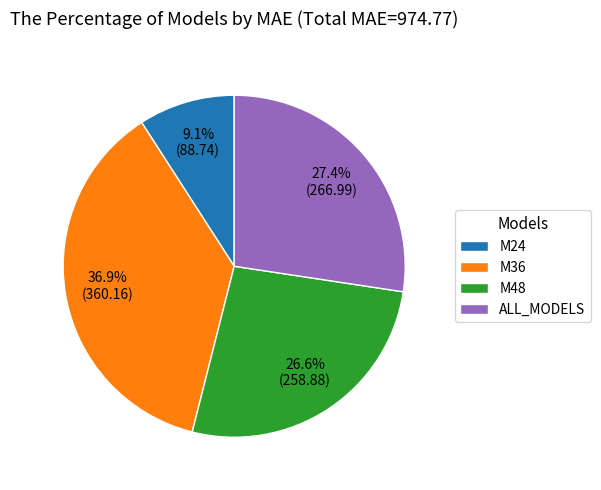

Which category has the smallest portion of the pie?

M24